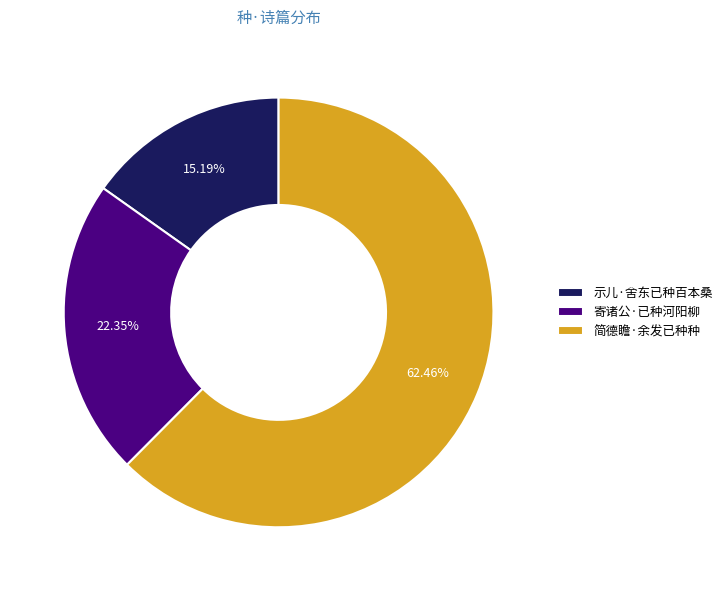

To the nearest percent, what is the average slice percentage?

33%